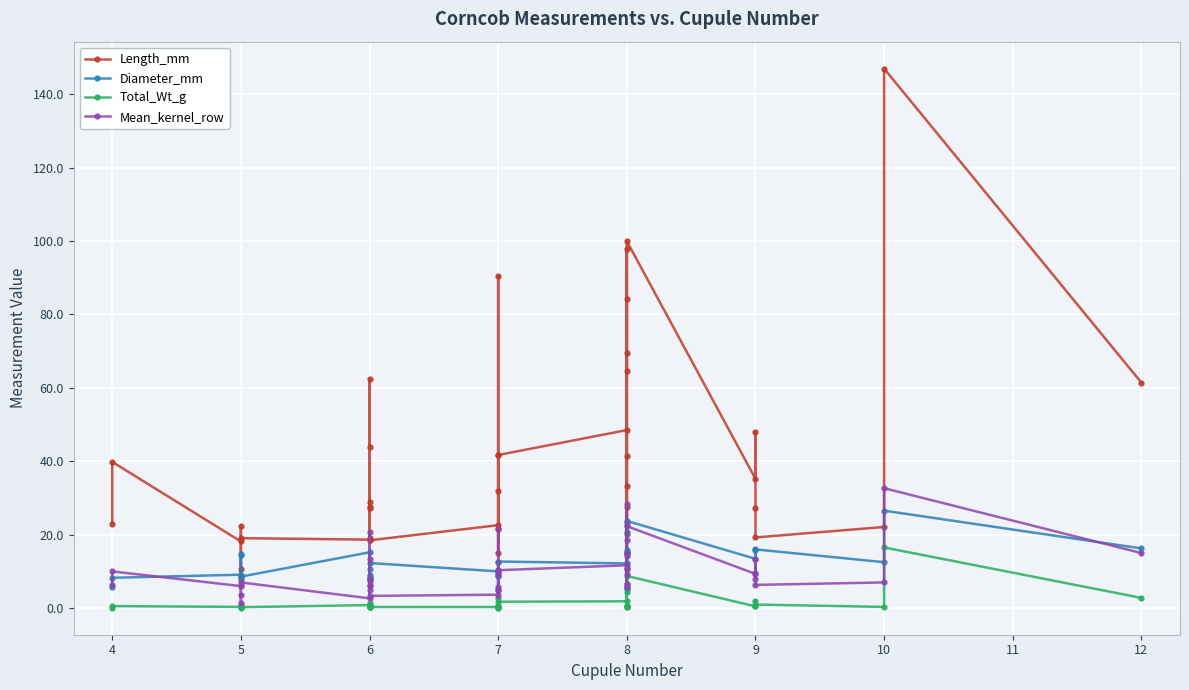

Which series has the largest range (max minus min)?

Length_mm